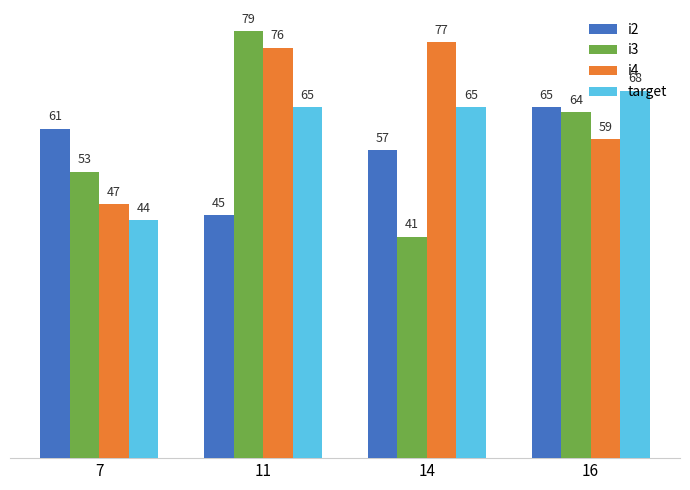

What is the spread (max minus min) of values at 16?

9